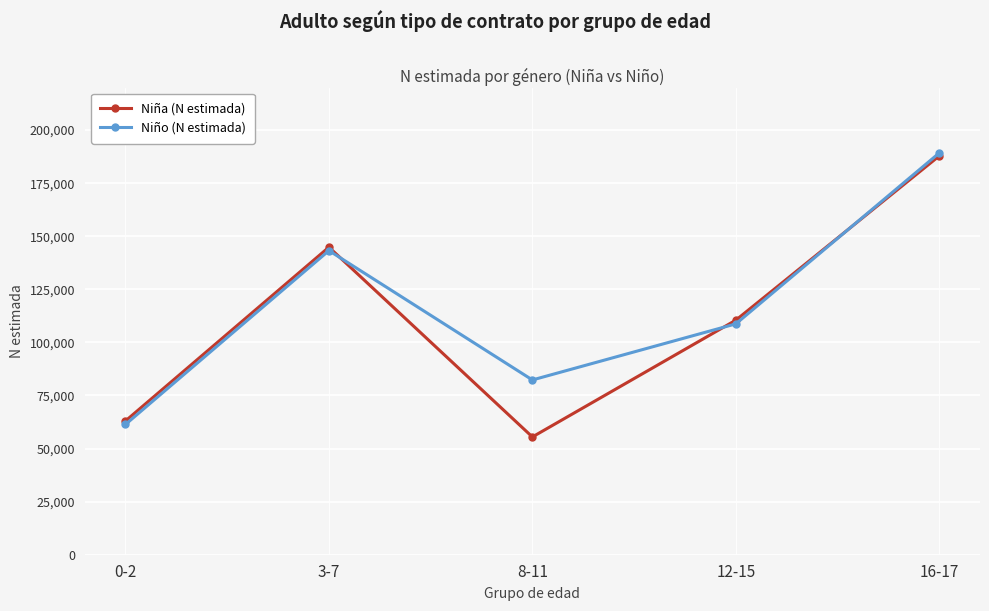

True or false: Niña (N estimada) has a value of 43698 at 0-2.

False